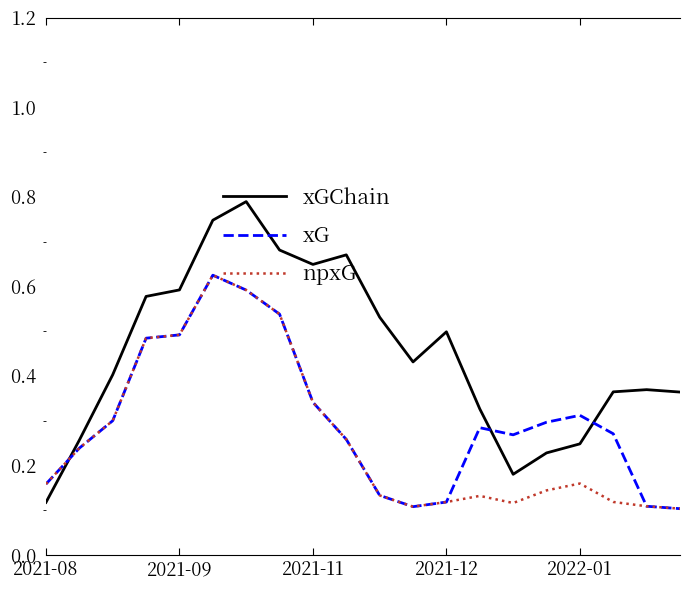

Rank the series by their average value, from lowest to highest.

npxG, xG, xGChain